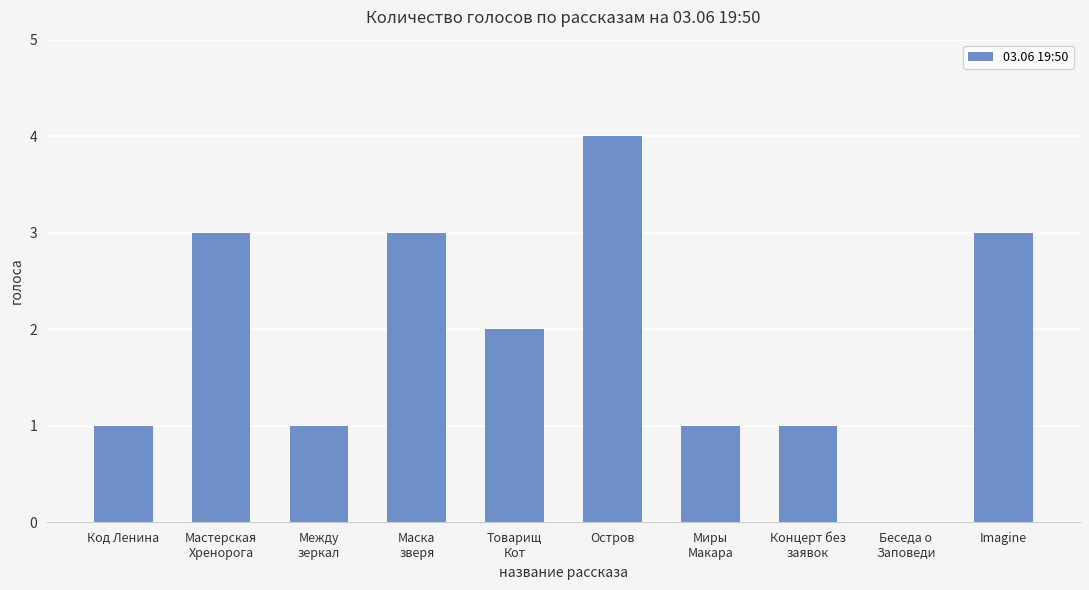

What is the sum of the values at Мастерская
Хренорога and Между
зеркал?

4